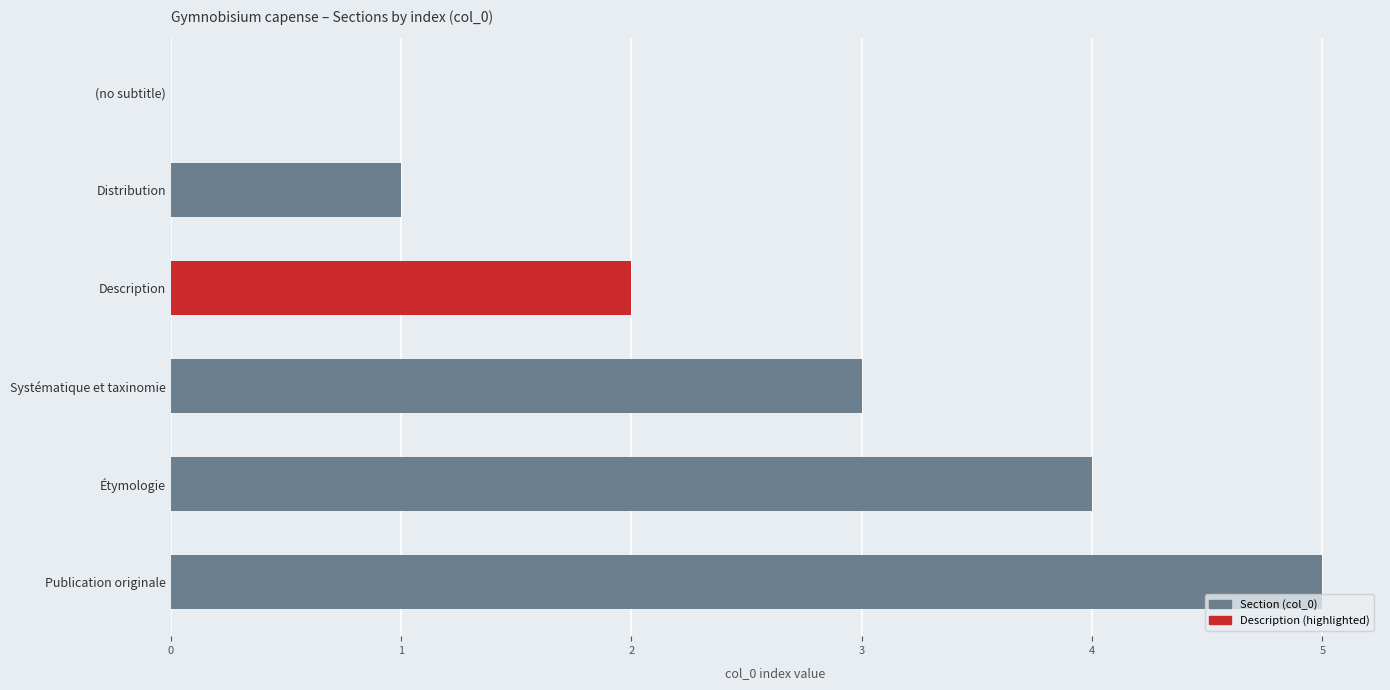

How many values are between 1 and 4?

4